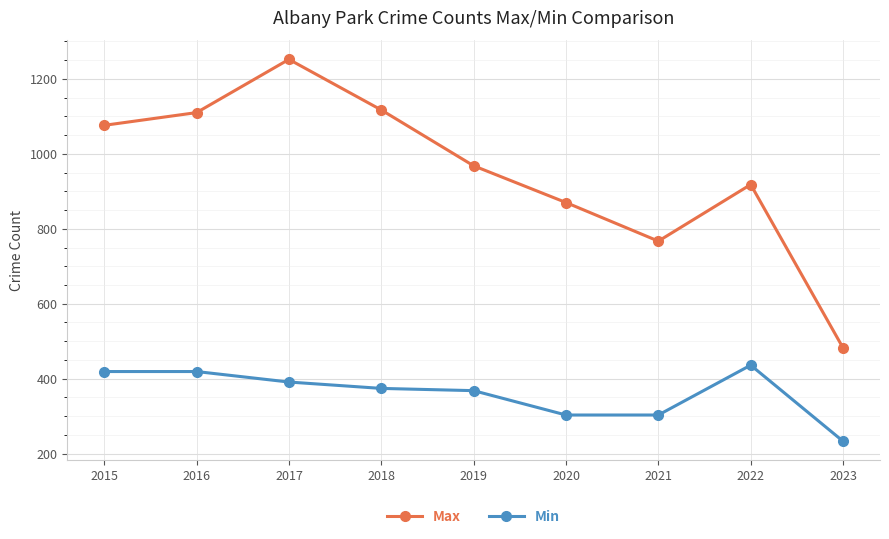

What is the maximum value for Min?

436